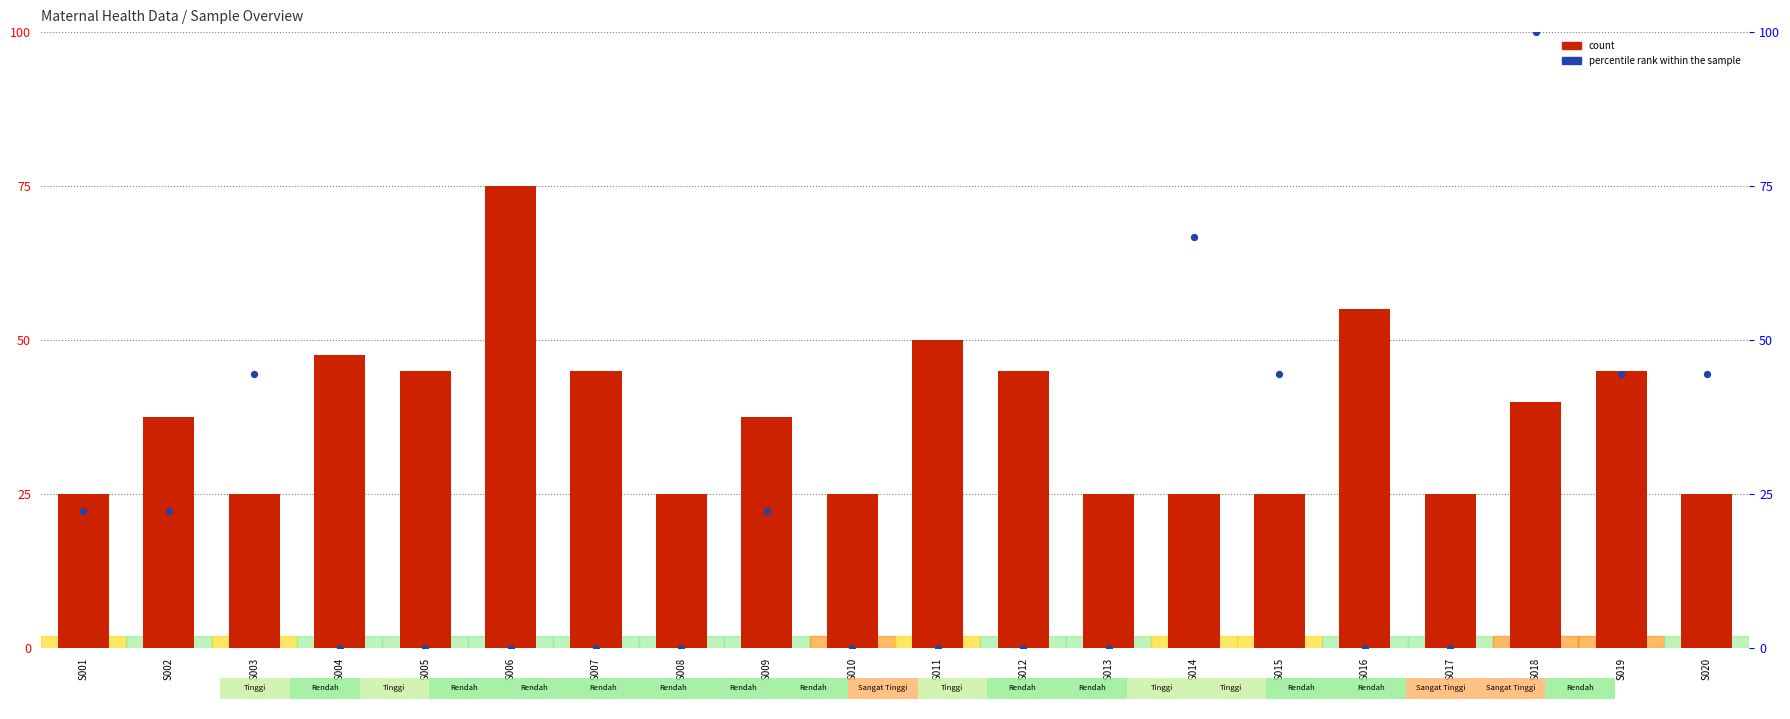

What are all the series names shown in the legend?

count, percentile rank within the sample